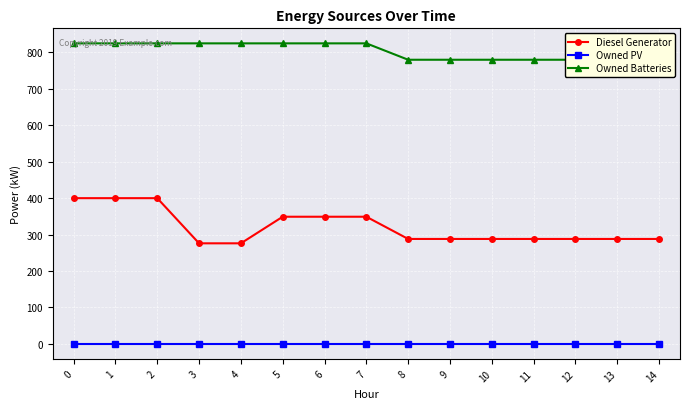

Reading left to right, what are all the values shown in this chart?

Diesel Generator: 0=400	1=400	2=400	3=276	4=276	5=349	6=349	7=349	8=288	9=288	10=288	11=288	12=288	13=288	14=288
Owned PV: 0=0	1=0	2=0	3=0	4=0	5=0	6=0	7=0	8=0	9=0	10=0	11=0	12=0	13=0	14=0
Owned Batteries: 0=825	1=825	2=825	3=825	4=825	5=825	6=825	7=825	8=780	9=780	10=780	11=780	12=780	13=780	14=780